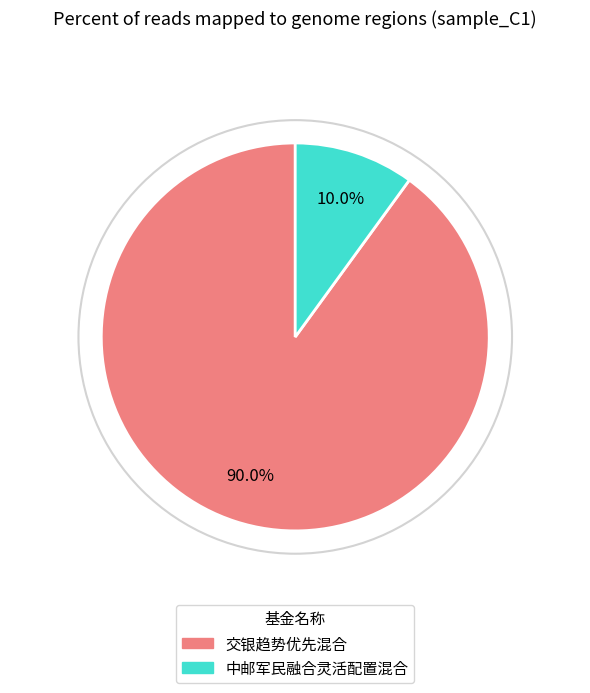

To the nearest percent, what is the difference between the 中邮军民融合灵活配置混合 and 交银趋势优先混合 slice percentages?

80%